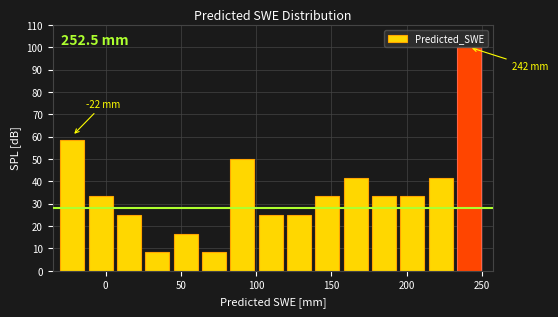

Read against the x-axis, roughly where is the centre of the tallest bar?

240